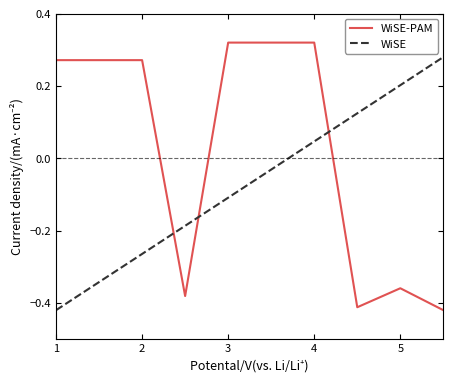

At how many categories does at least one series exceed 0?

9